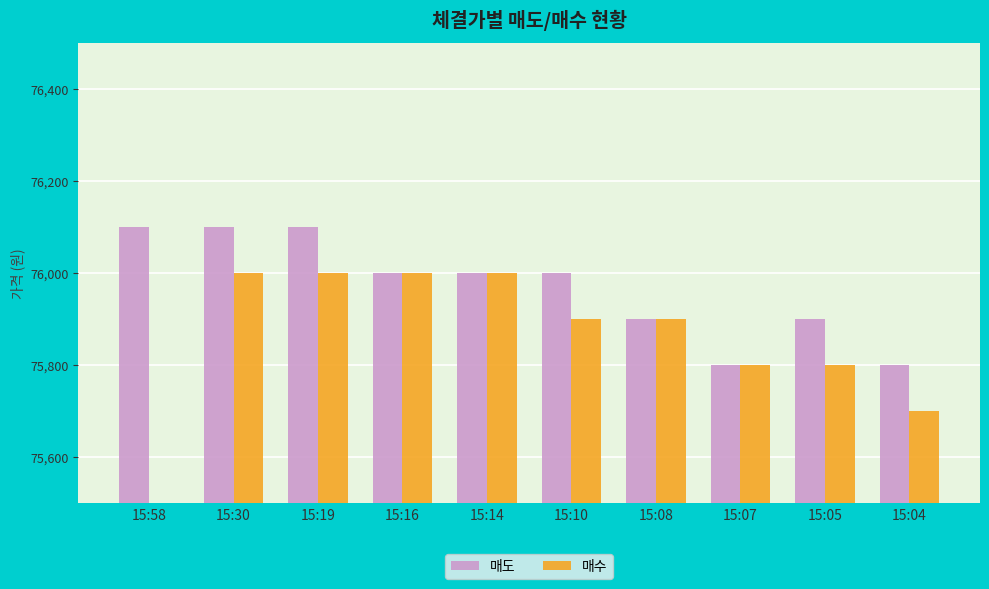

Does the chart contain stacked bars?

No